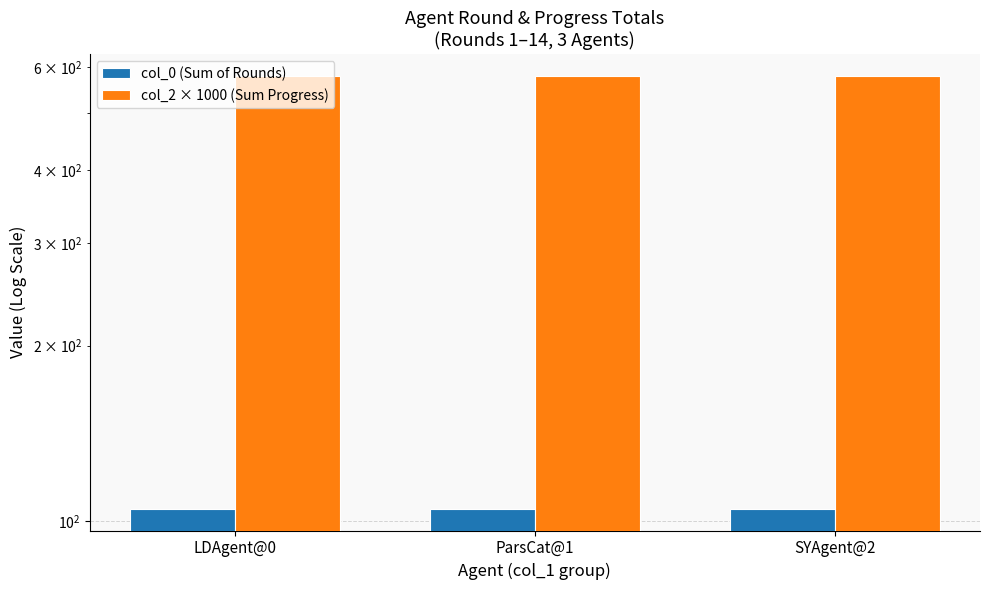

At how many categories does at least one series exceed 106?

3